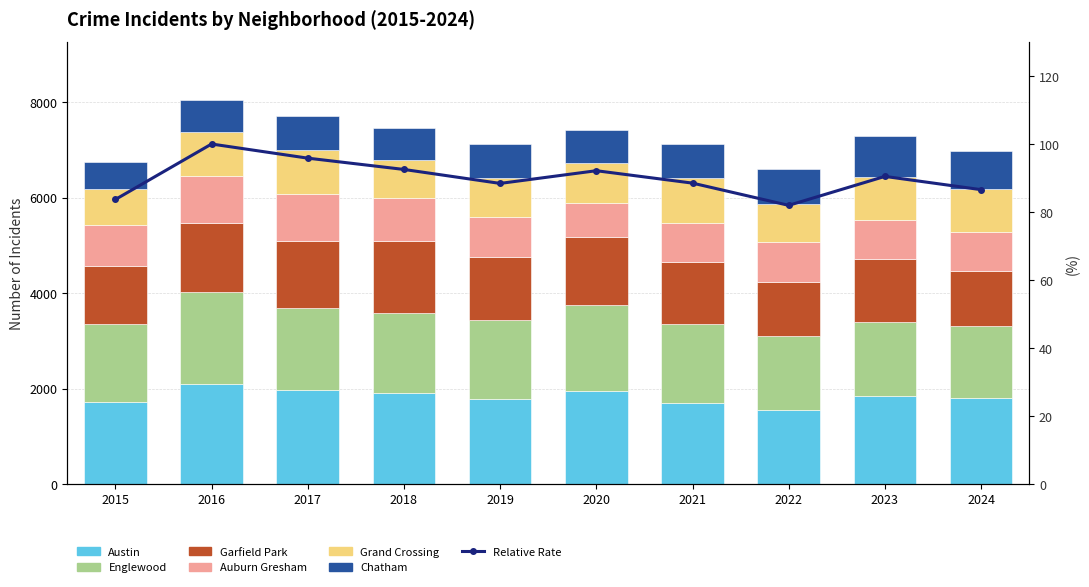

The Grand Crossing series shows 820 at 2019. True or false?

True